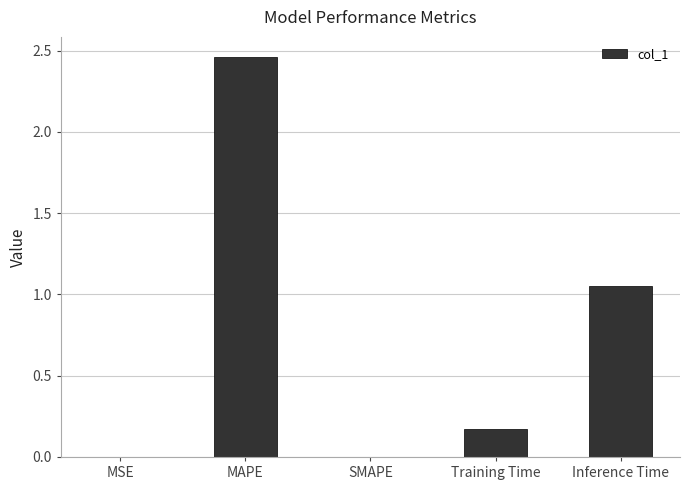

The value at Training Time is 0.2. True or false?

True